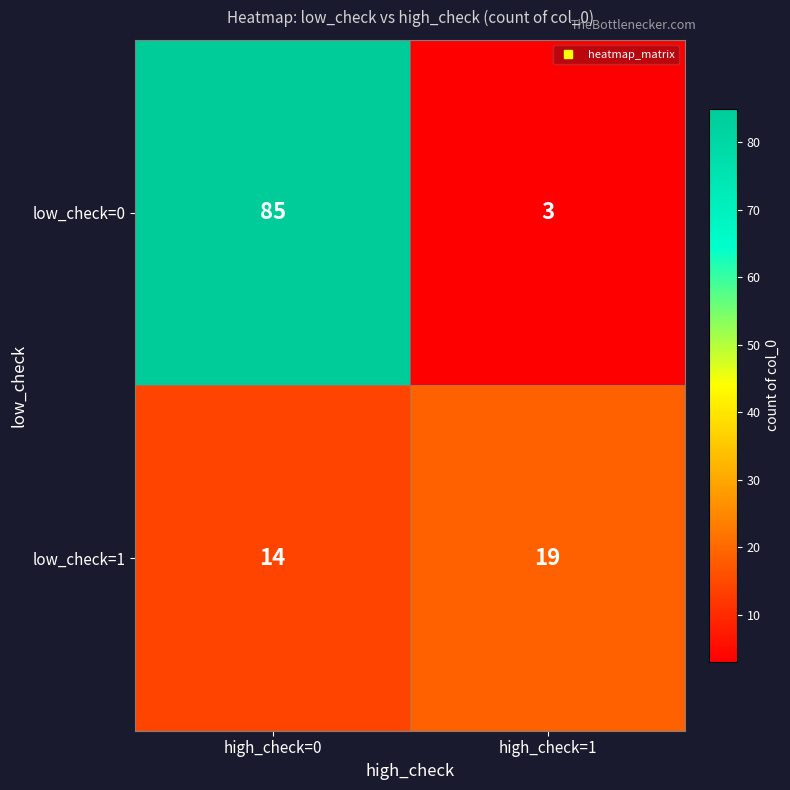

Which series has the largest range (max minus min)?

low_check=0